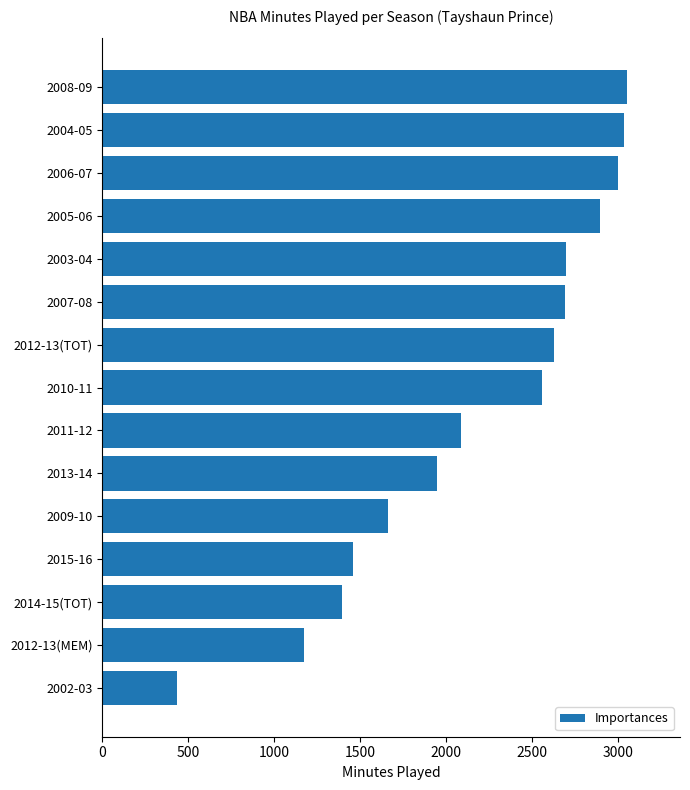

The value at 2002-03 is 435. True or false?

True